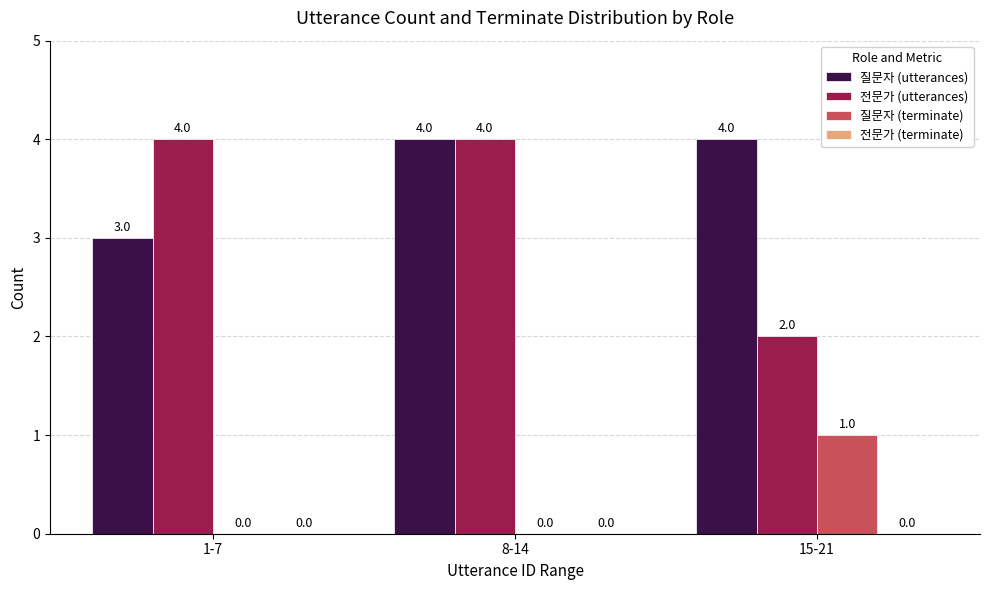

How many groups of bars are there?

3